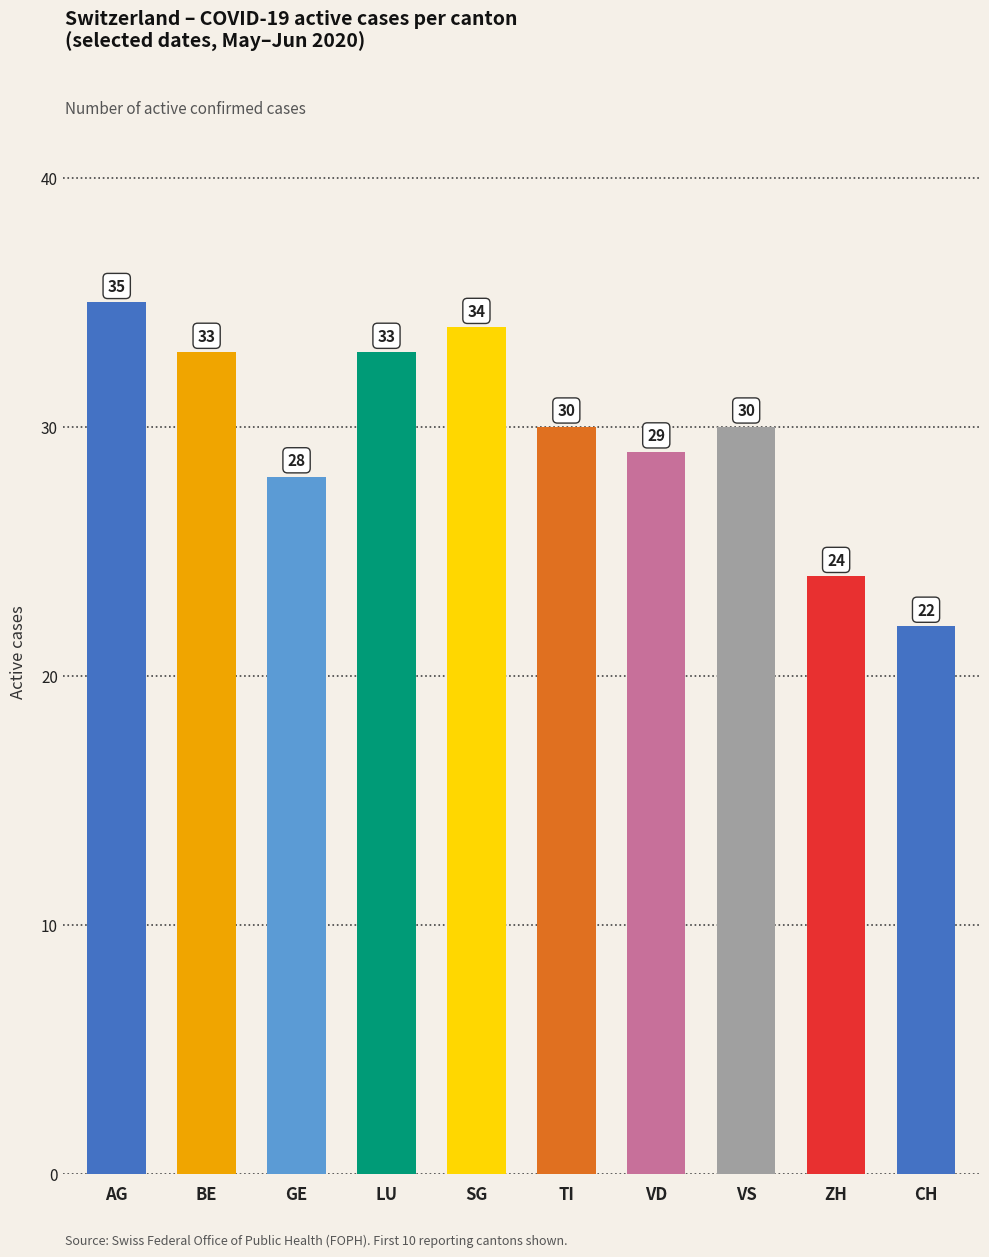

Reading left to right, transcribe all the data shown in this chart.

AG=35	BE=33	GE=28	LU=33	SG=34	TI=30	VD=29	VS=30	ZH=24	CH=22